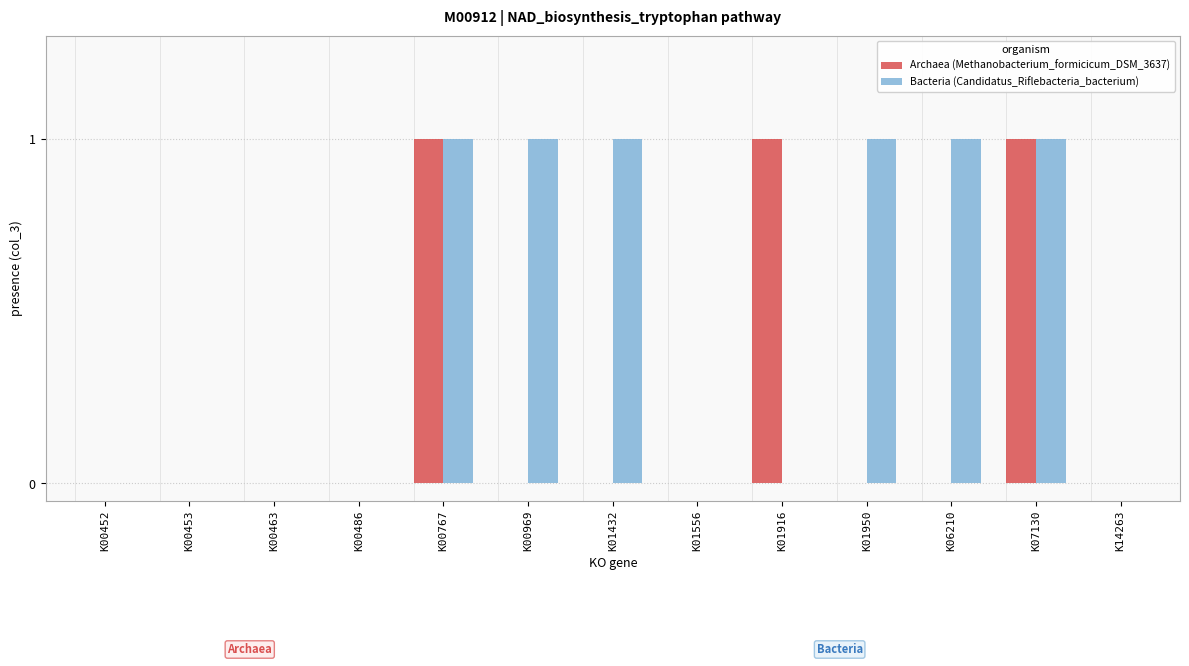

The Bacteria (Candidatus_Riflebacteria_bacterium) series shows 2 at K01432. True or false?

False